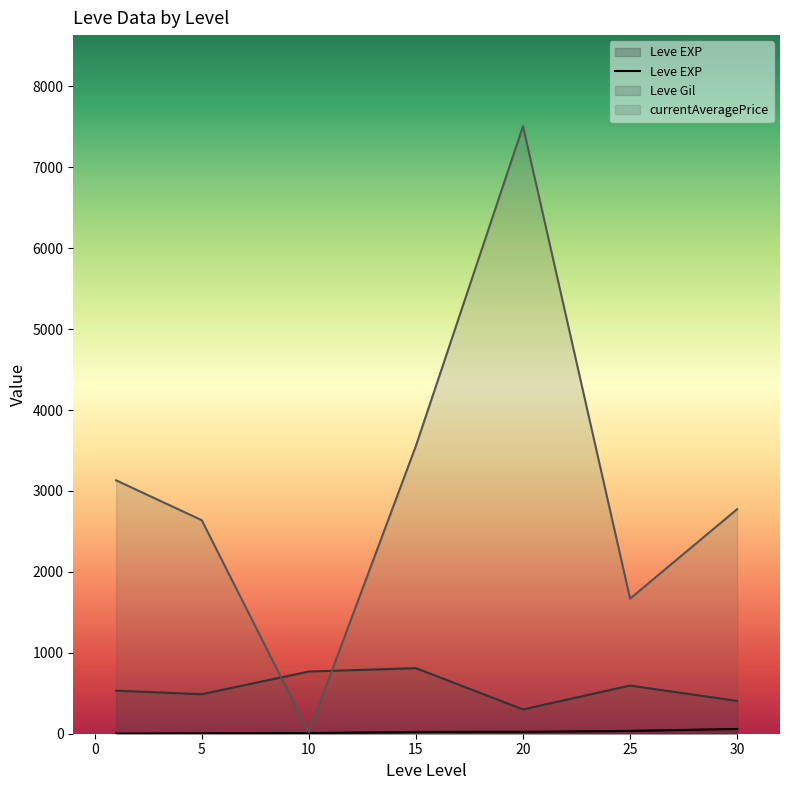

The value of currentAveragePrice at 20 is 7506.3. True or false?

True